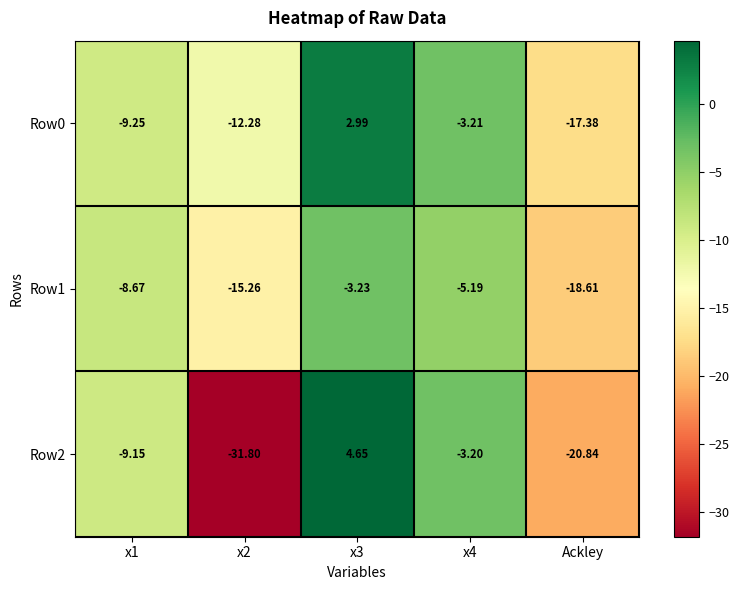

At which label does Row1 reach its minimum?

Ackley